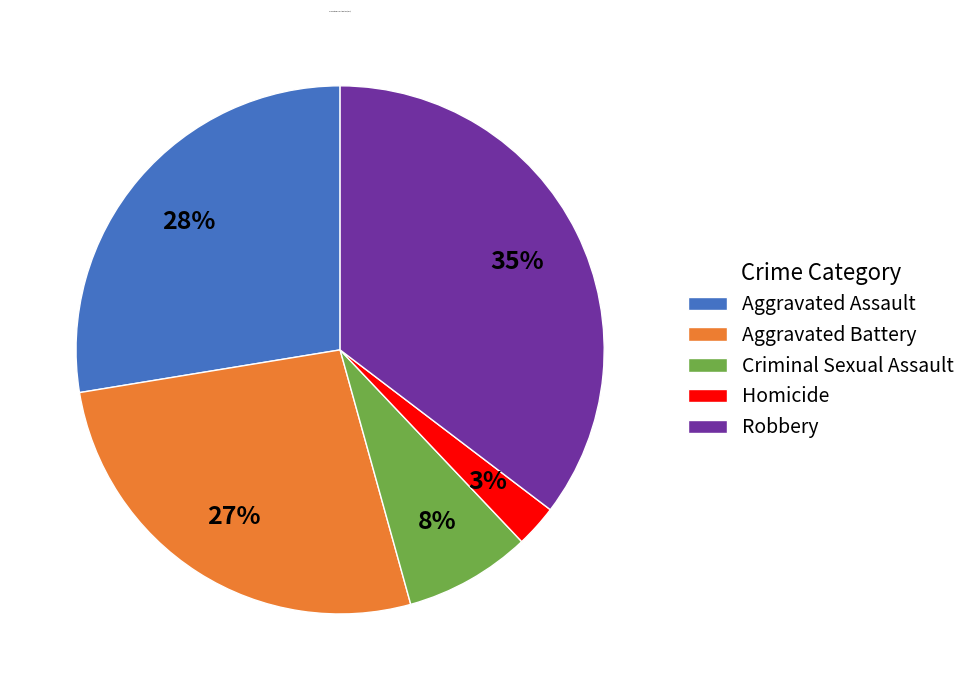

True or false: Aggravated Battery accounts for 27% of the total.

True